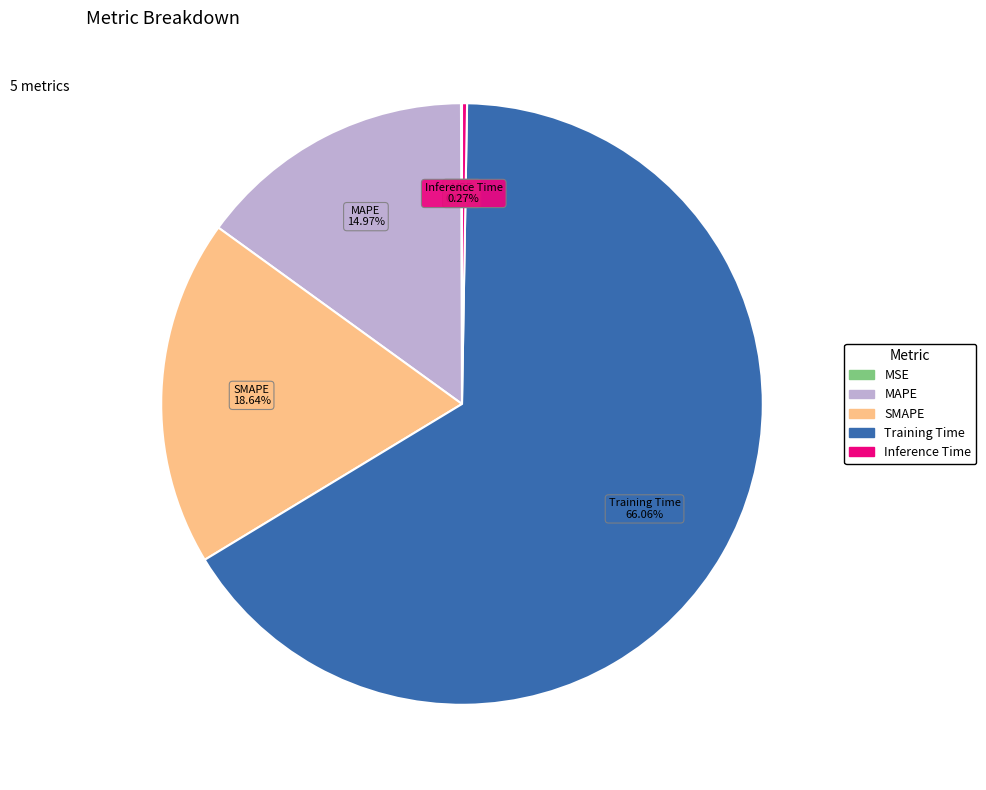

Which has a higher value, Training Time or SMAPE?

Training Time